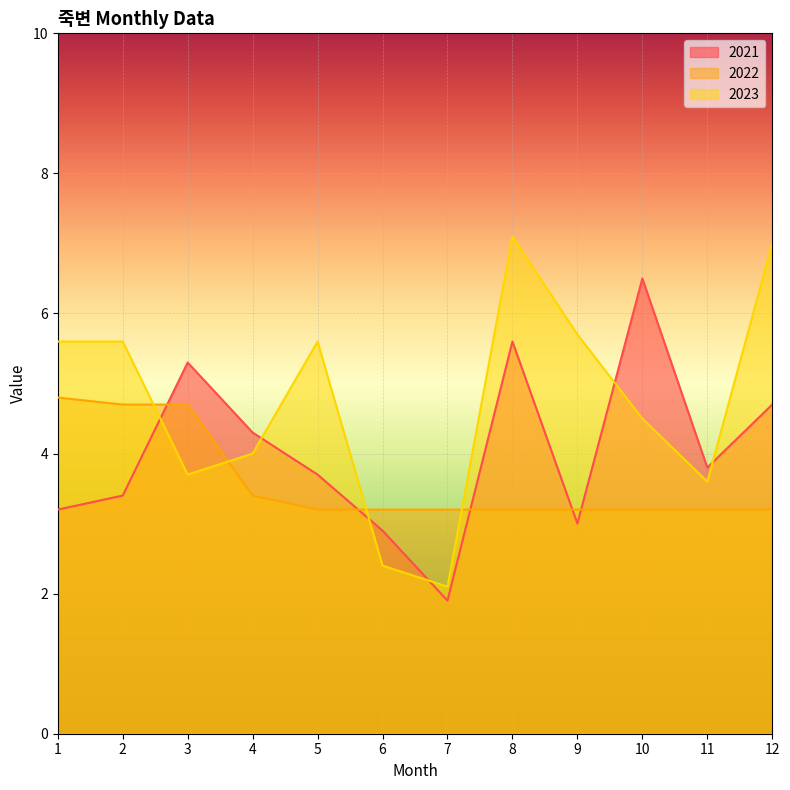

What is the highest value of the 2021 series?

6.5